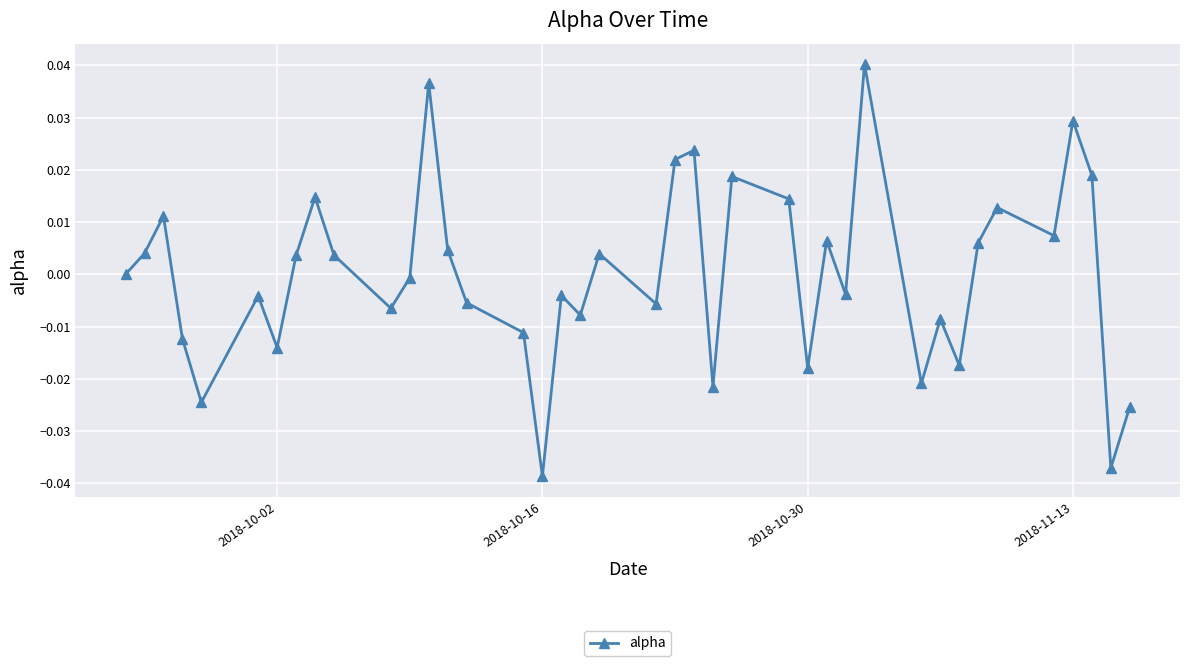

What is the difference between the maximum and minimum values?

0.1